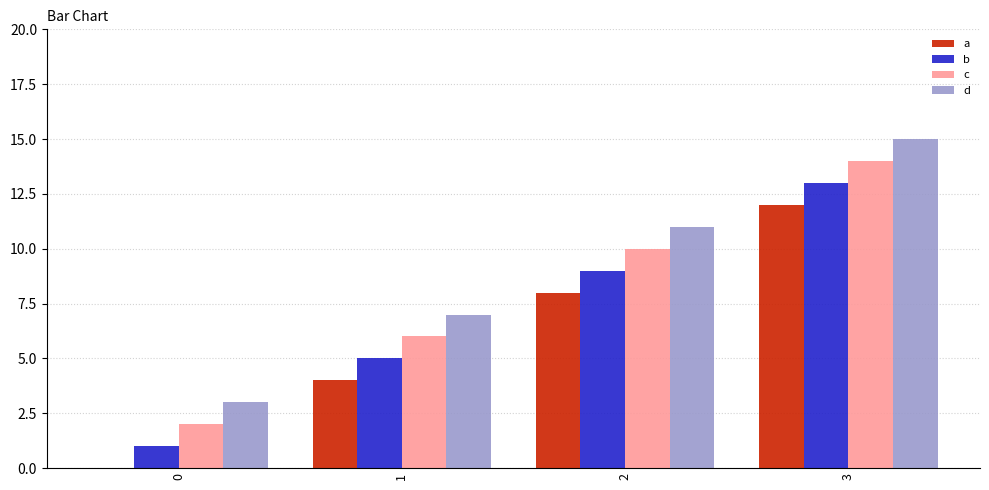

Is it true that a equals 12 at 3?

True